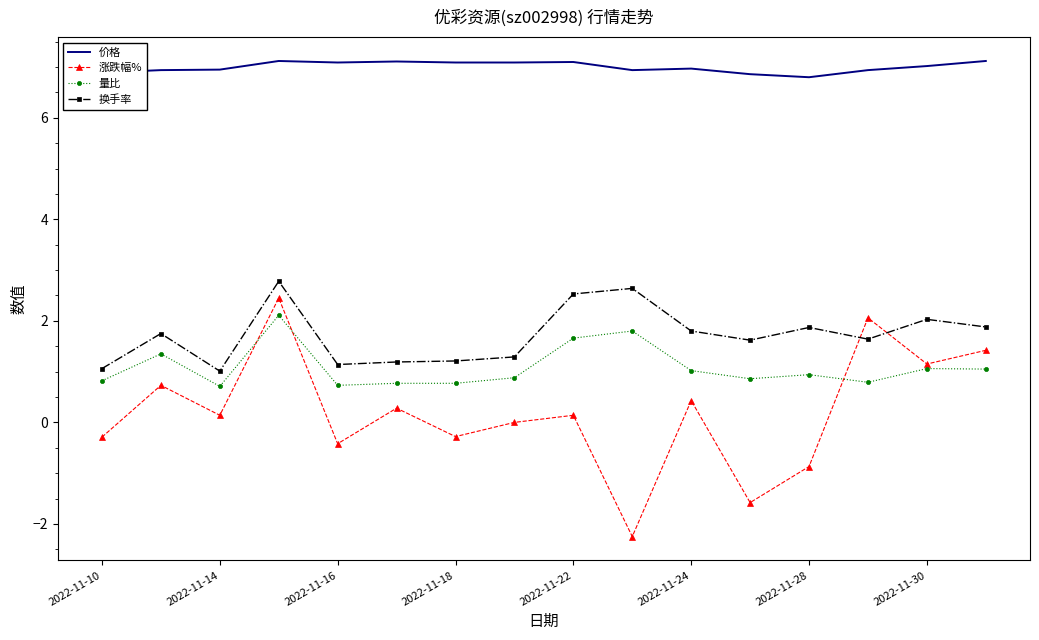

What is the greatest value displayed?

7.1